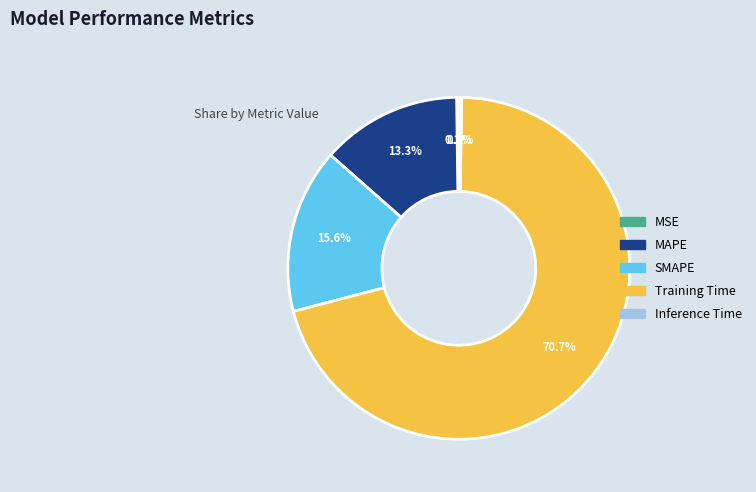

Which slice represents more than half of the pie?

Training Time